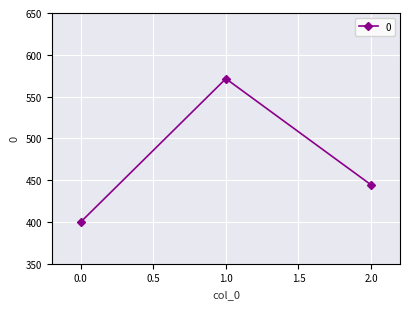

Rank the categories by value from highest to lowest.

1.0, 2.0, 0.0